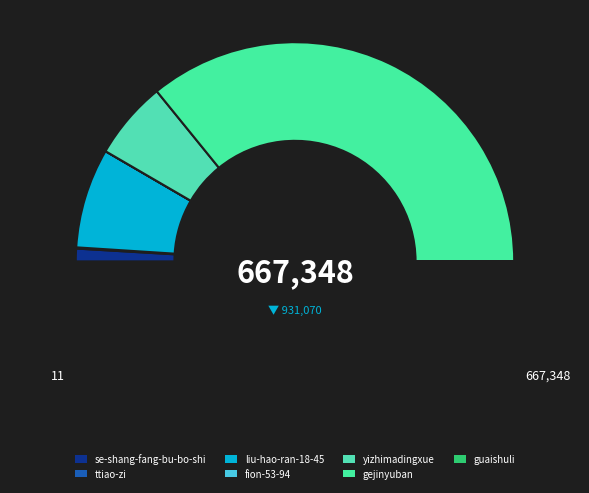

Is there a majority slice in this chart?

Yes